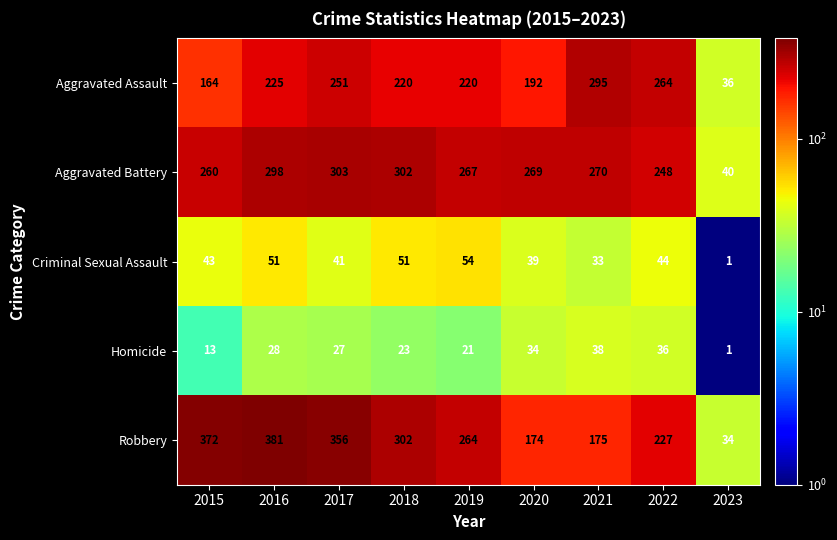

The Homicide series shows 2 at 2023. True or false?

False